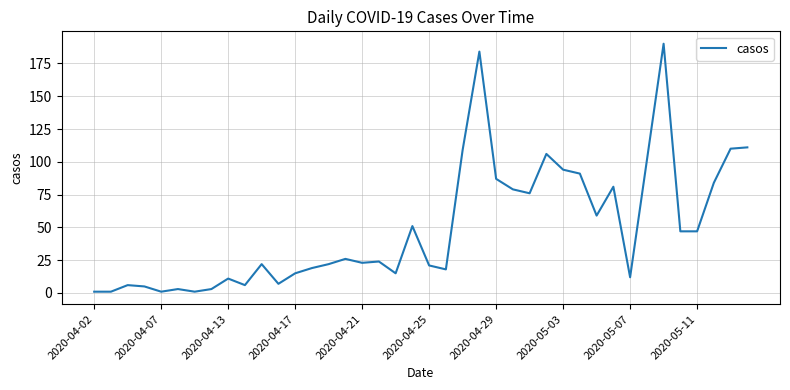

What is the difference between the maximum and minimum values?

189